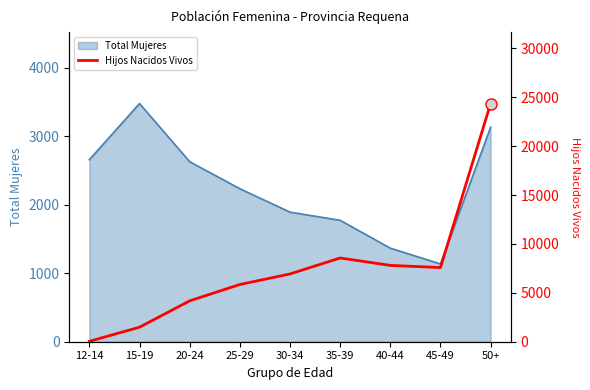

Reading left to right, transcribe all the data shown in this chart.

40	1484	4179	5849	6930	8561	7806	7580	24355